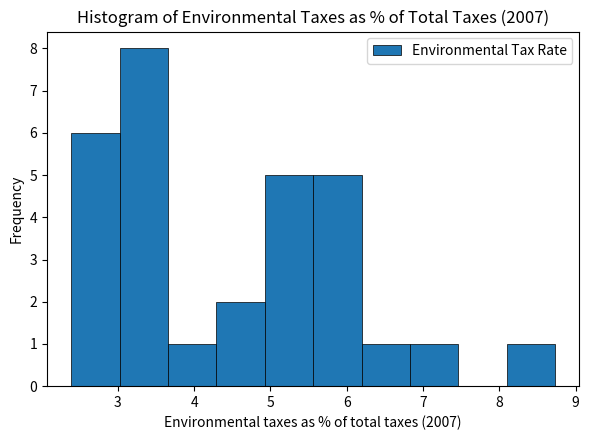

Reading left to right, list every bar in this chart as the range it spans on the x-axis followed by its height. Neither the bar edges nor the heights are printed on the chart, so give them approximately, as read against the axes.

2.4 to 3.0: 6
3.0 to 3.7: 8
3.7 to 4.3: 1
4.3 to 4.9: 2
4.9 to 5.6: 5
5.6 to 6.2: 5
6.2 to 6.8: 1
6.8 to 7.5: 1
7.5 to 8.1: 0
8.1 to 8.7: 1